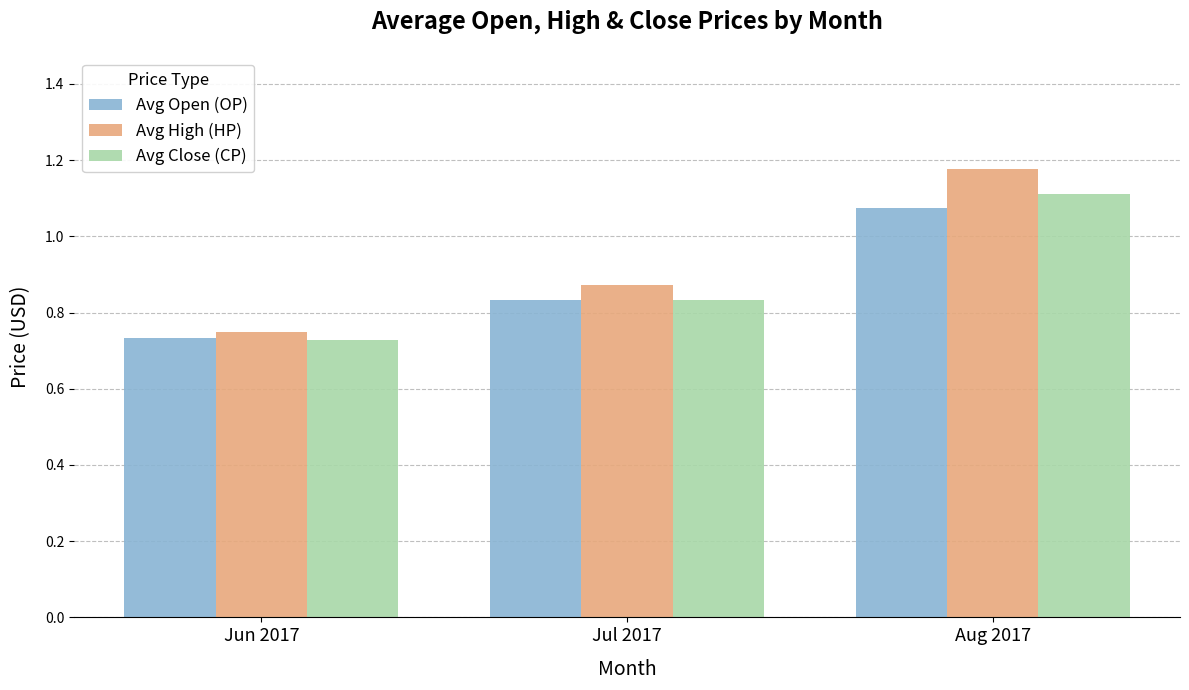

How many bars are there in total?

9